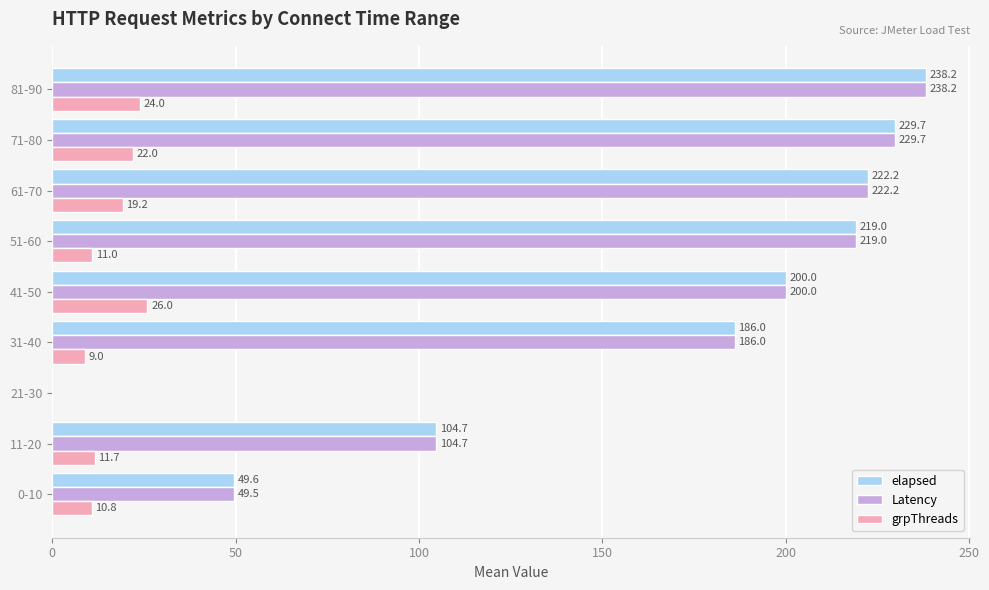

At which category does the chart reach its peak across all series?

81-90